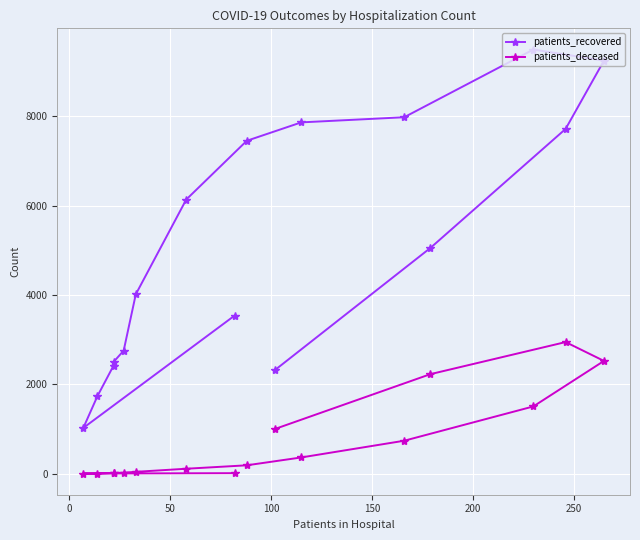

Is this an area chart (filled region under the line)?

No